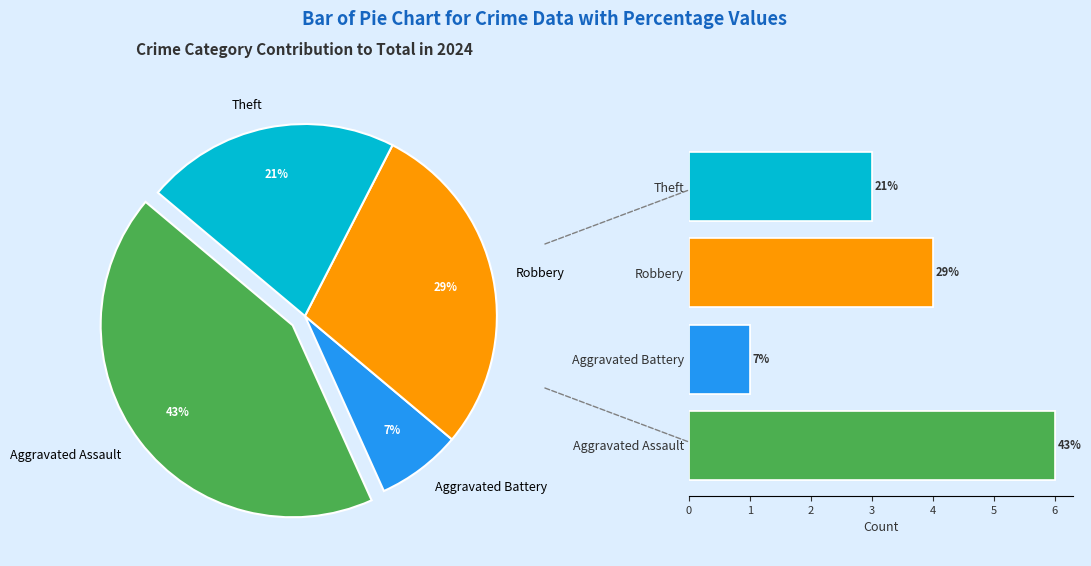

The Aggravated Assault slice represents 43% of the pie. True or false?

True